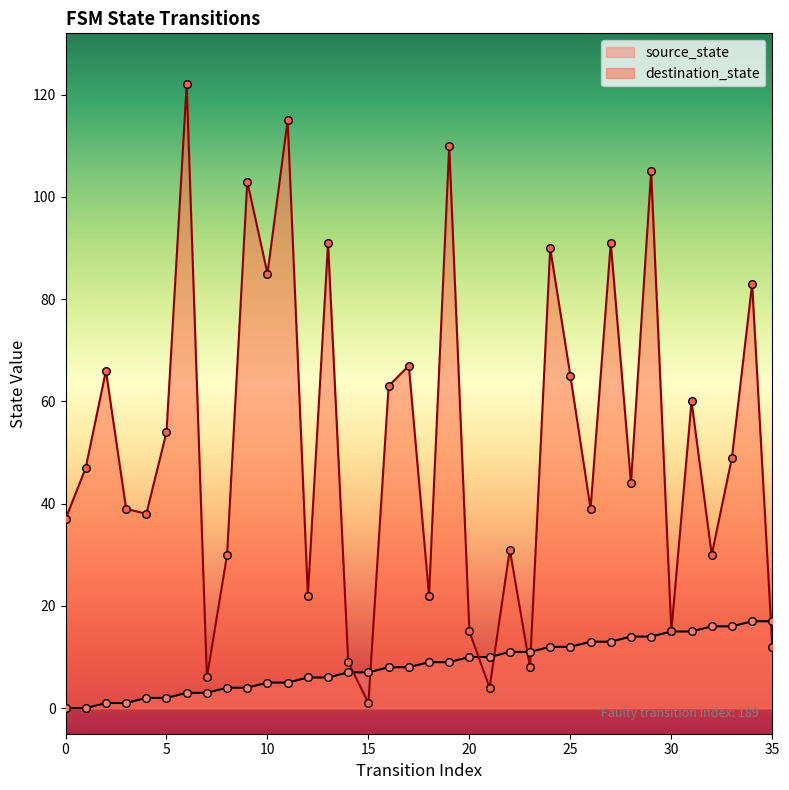

At how many categories does at least one series exceed 18?

28